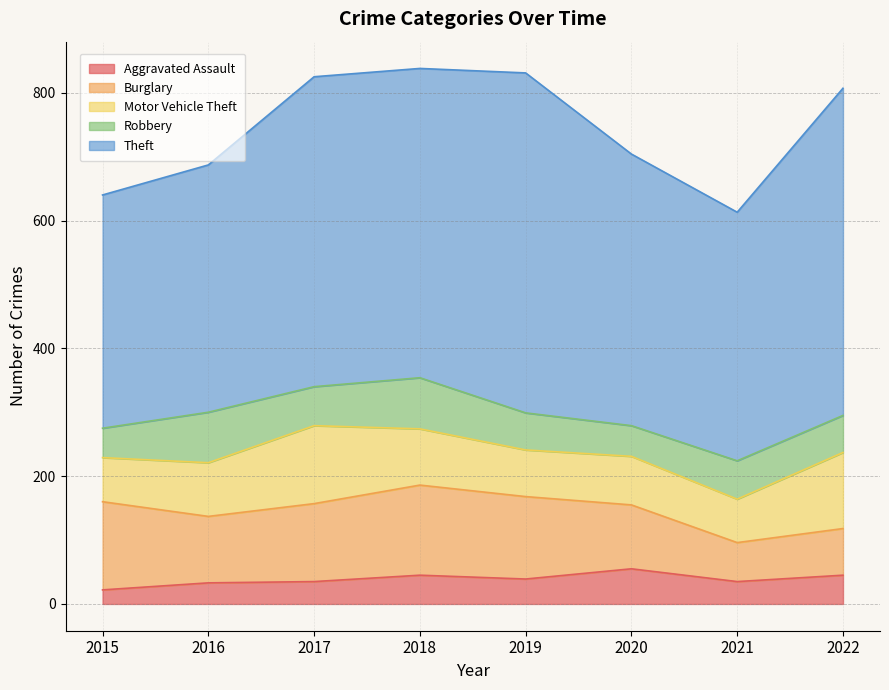

What is the value of the Burglary point at the 4th from the left?

141